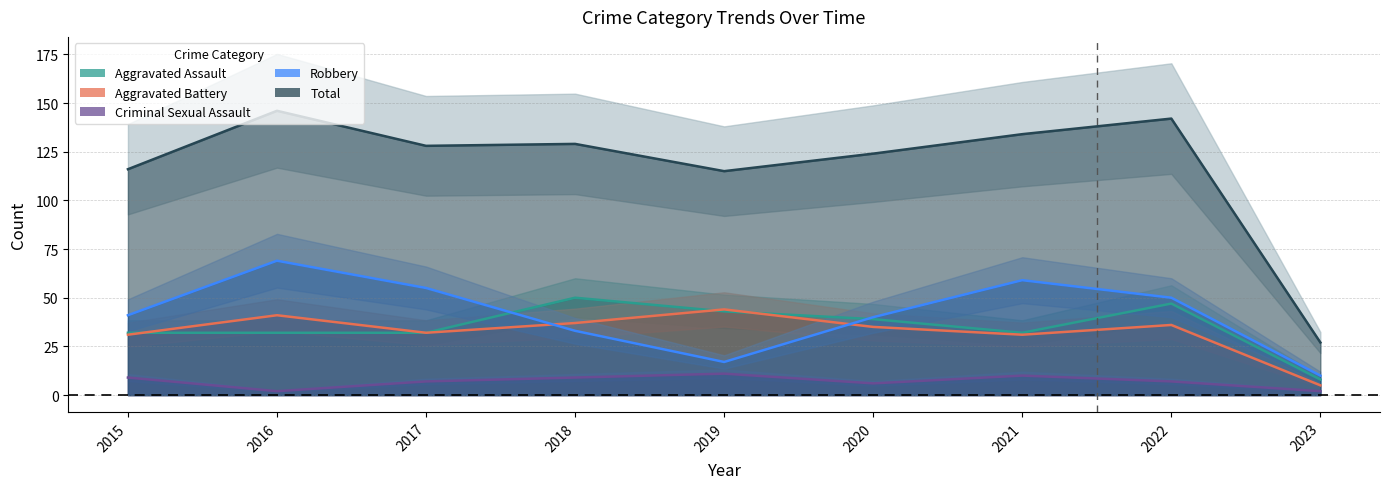

The value of Criminal Sexual Assault at 2018 is 4. True or false?

False